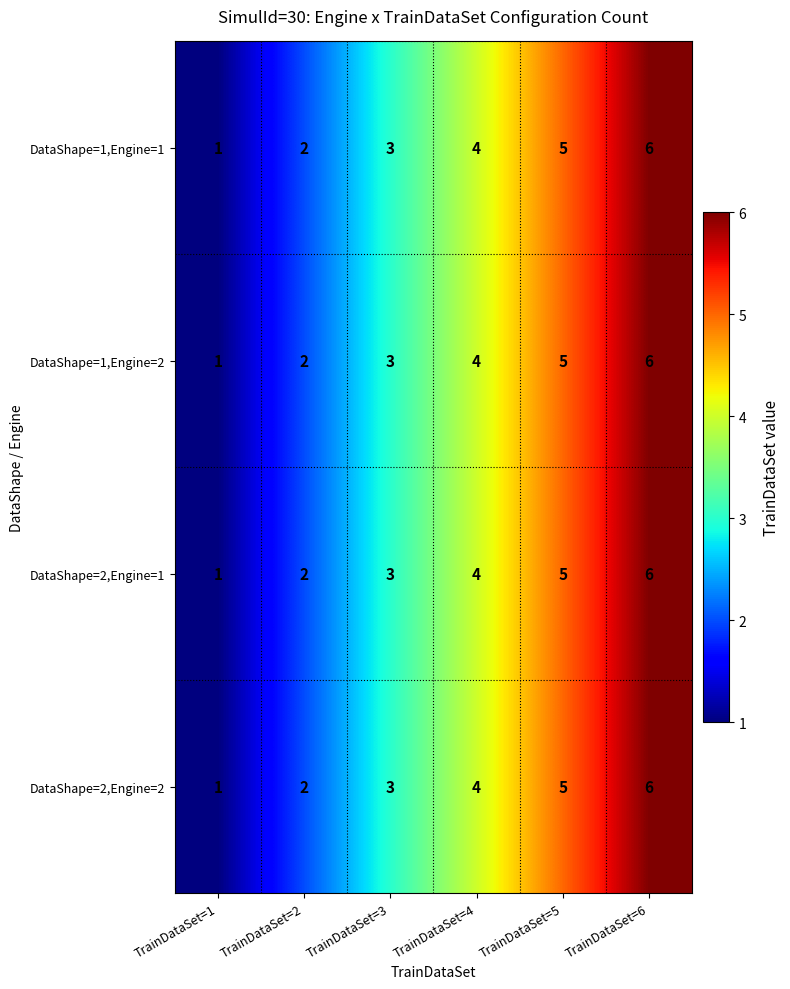

Is it true that DataShape=2,Engine=1 equals 3 at TrainDataSet=3?

True